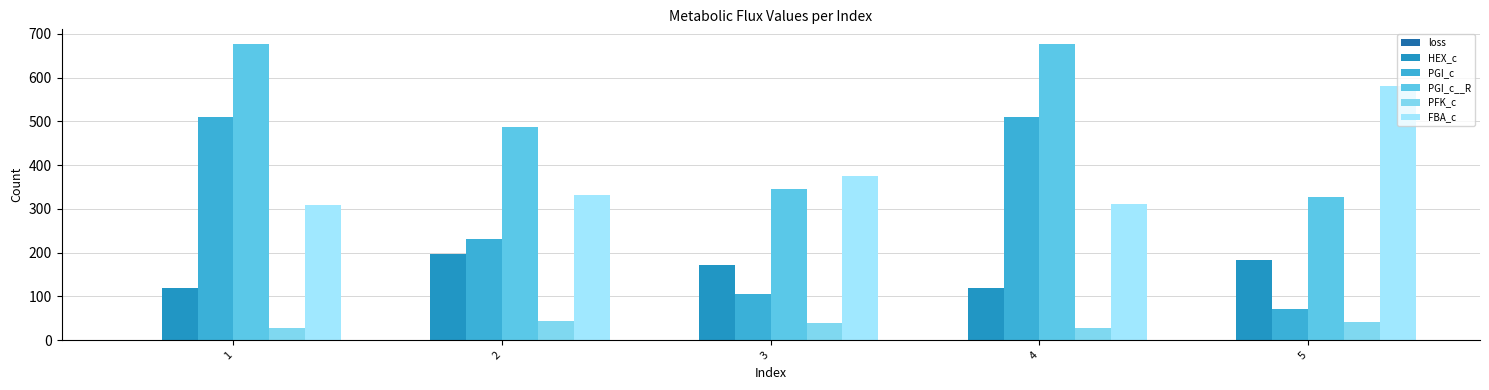

What is the total value across all series at 3?

1035.6